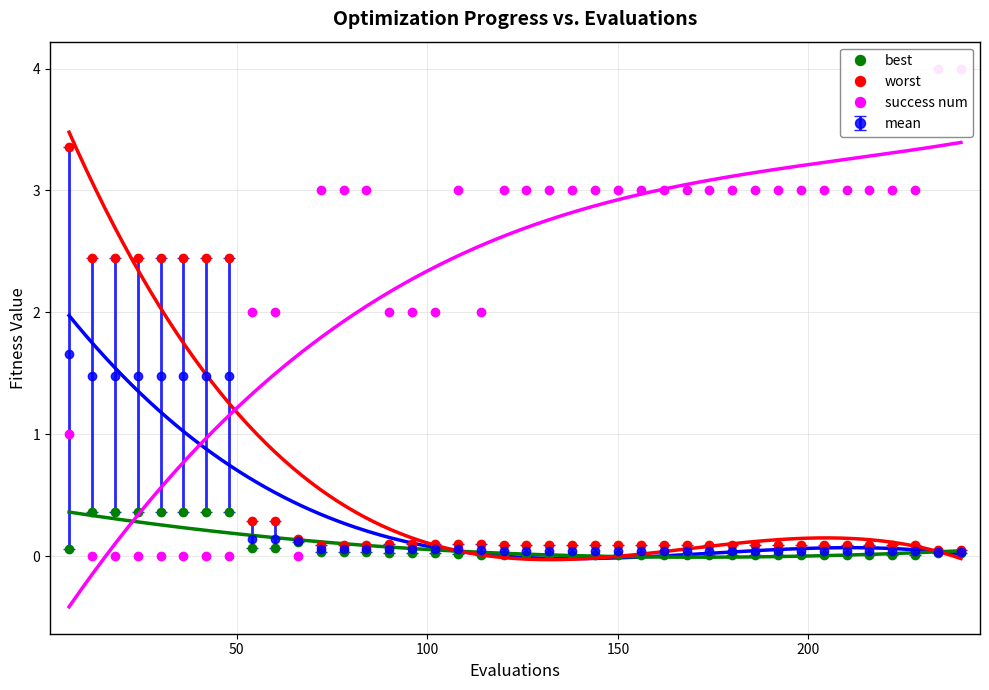

What is the maximum value for best?

0.4